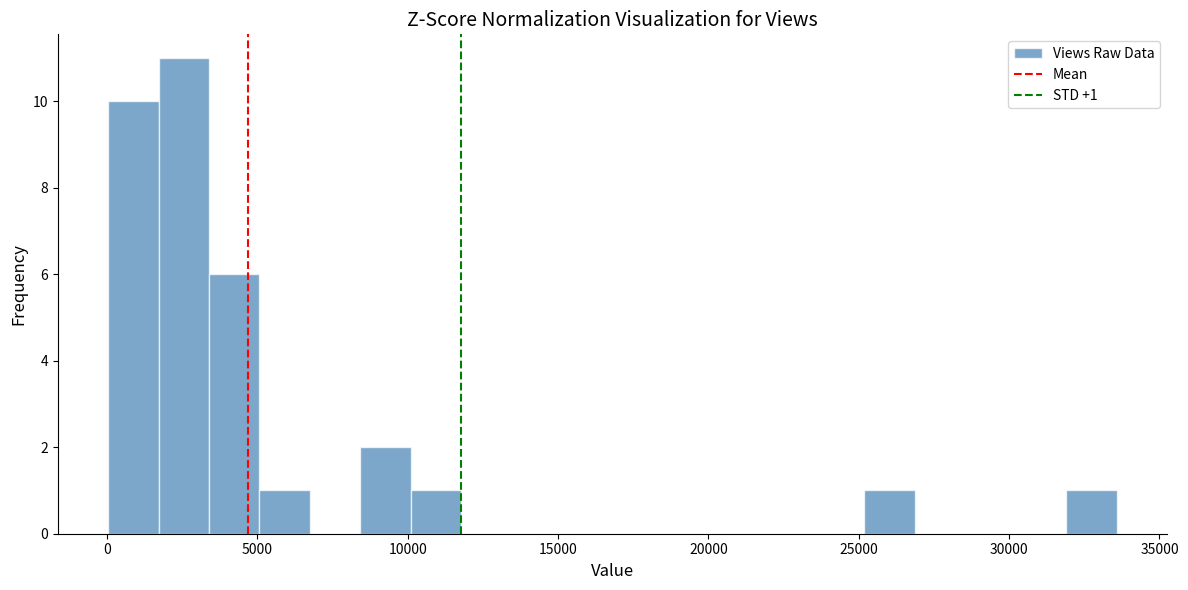

Around what value on the x-axis is the tallest bar? Give the approximate position of its centre, as read against the axis.

2500